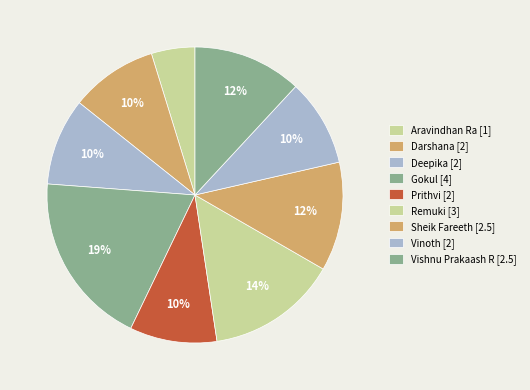

Is there a majority slice in this chart?

No